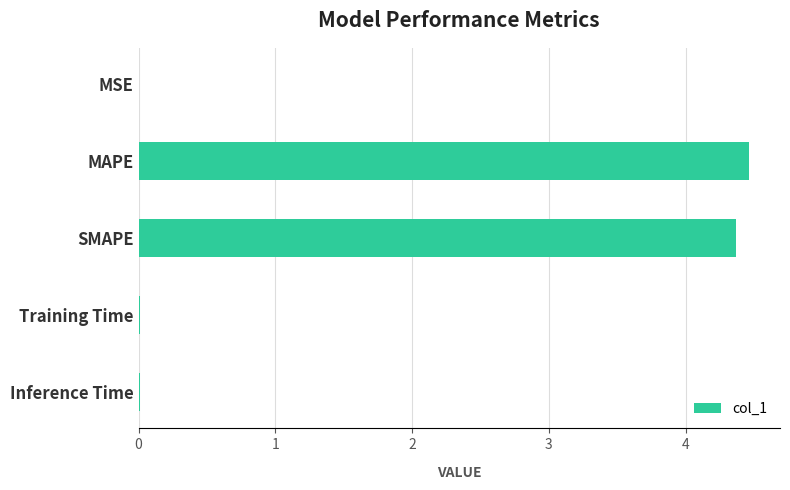

Are the bars horizontal?

Yes